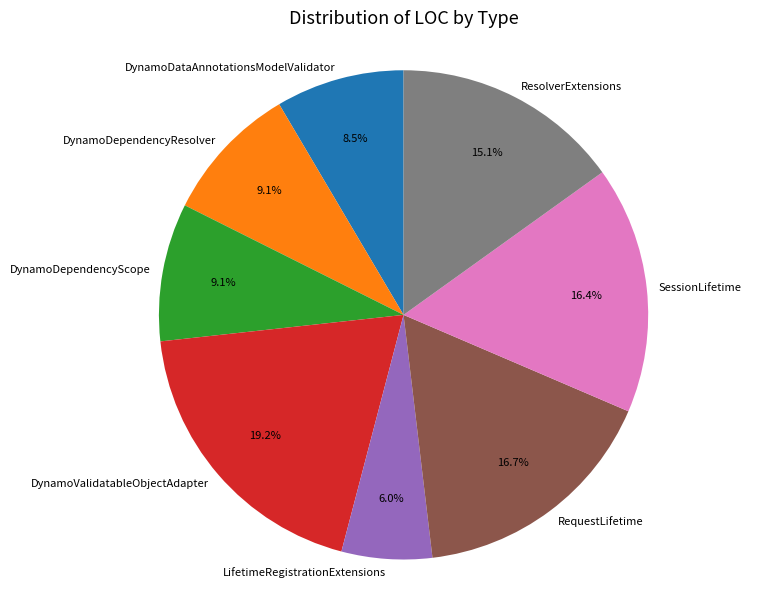

Which slice is the largest?

DynamoValidatableObjectAdapter